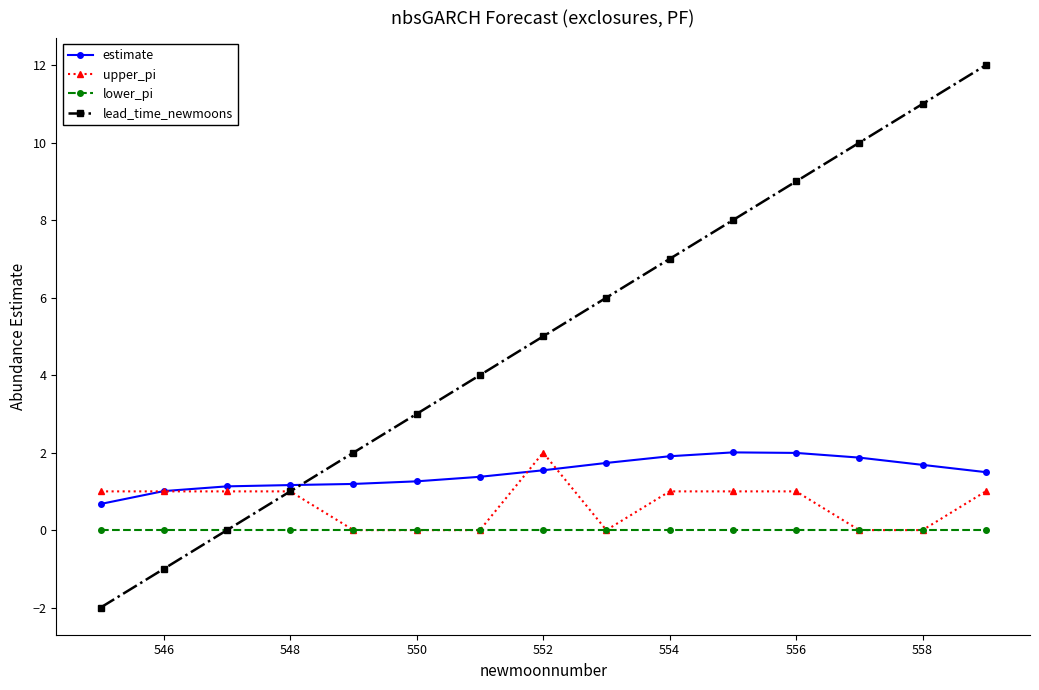

Which series has the largest total across all categories?

lead_time_newmoons